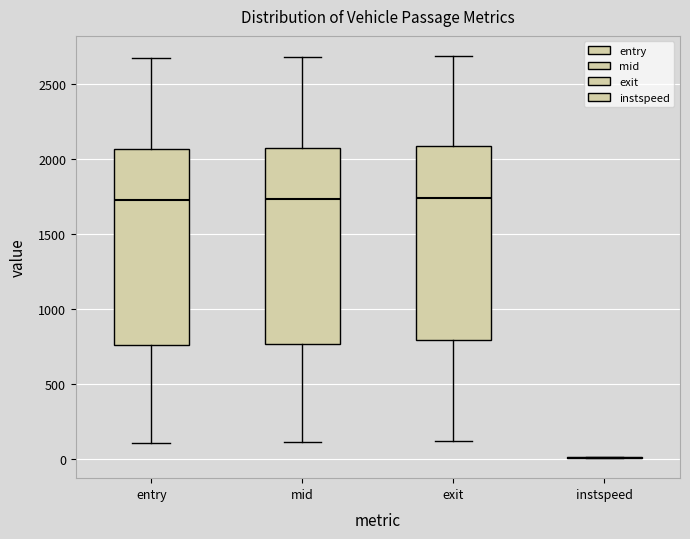

Reading left to right, transcribe this box plot: for each box, give where its median line is, the range the box spans, and where its two whiskers end, as read against the y-axis. The values are not printed on the chart, so give them approximately, as read against the axis.

entry: median 1750, box 750 to 2050, whiskers 100 to 2650
mid: median 1750, box 750 to 2050, whiskers 100 to 2700
exit: median 1750, box 800 to 2100, whiskers 100 to 2700
instspeed: box collapsed to a line at 0, whiskers 0 to 0